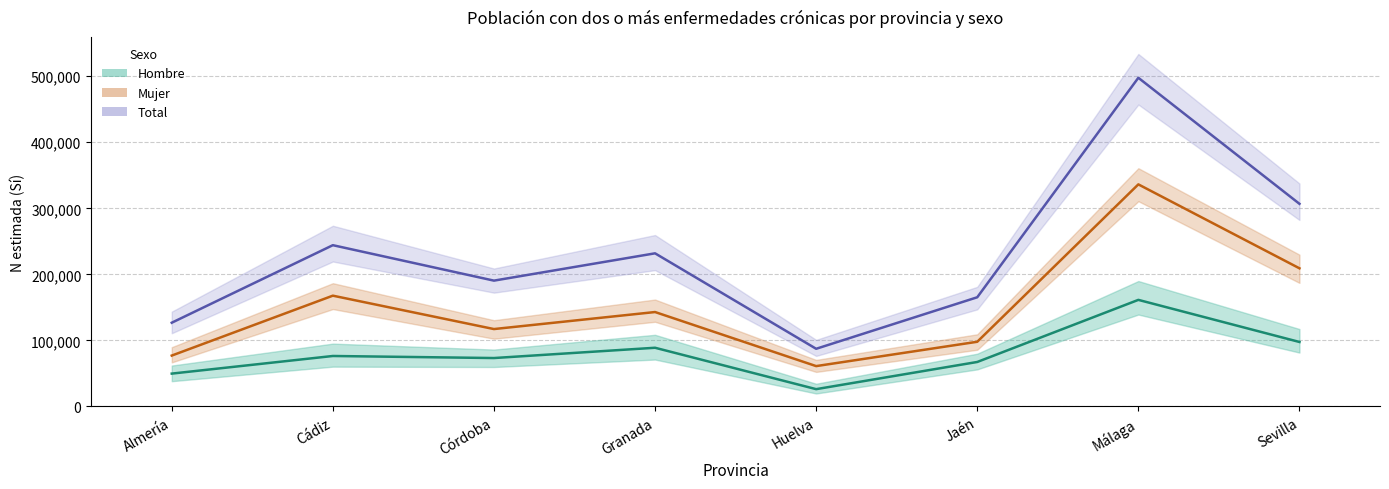

Where is the first local minimum for Mujer?

Córdoba